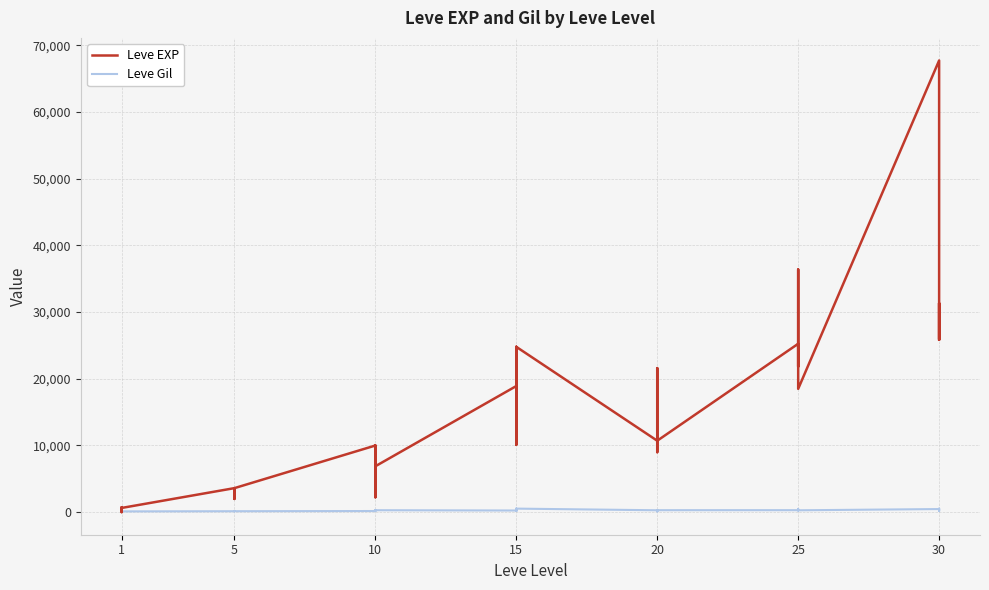

True or false: Leve EXP has more than 0 interior local peaks.

True